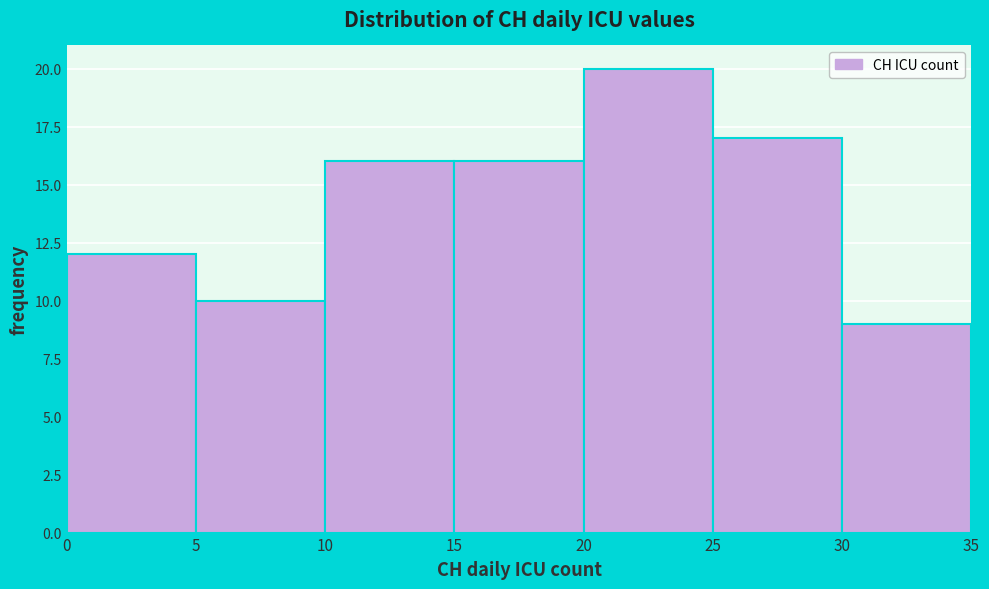

Which range on the x-axis has the tallest bar?

20 to 25